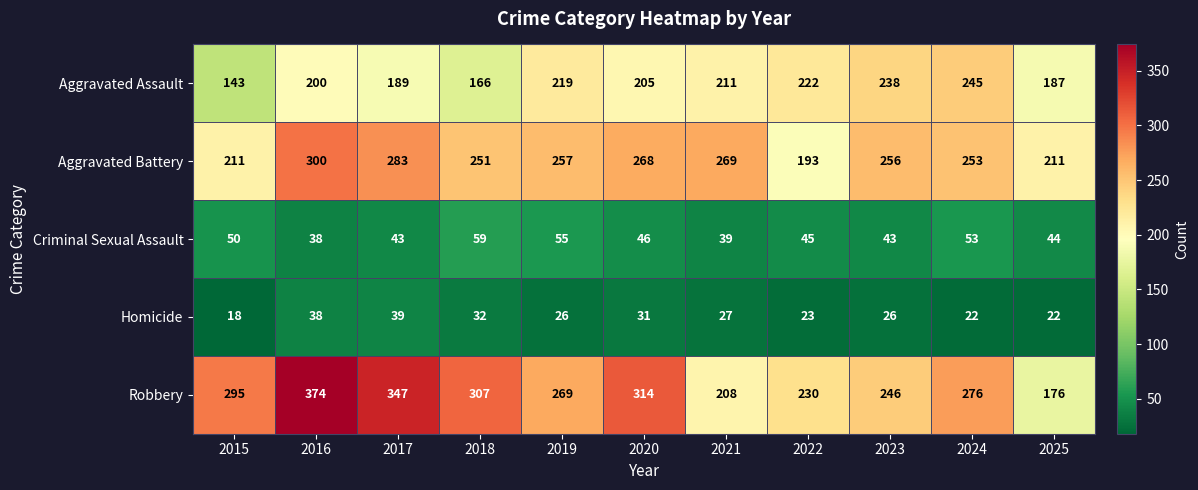

What is the average value of the Homicide series?

28